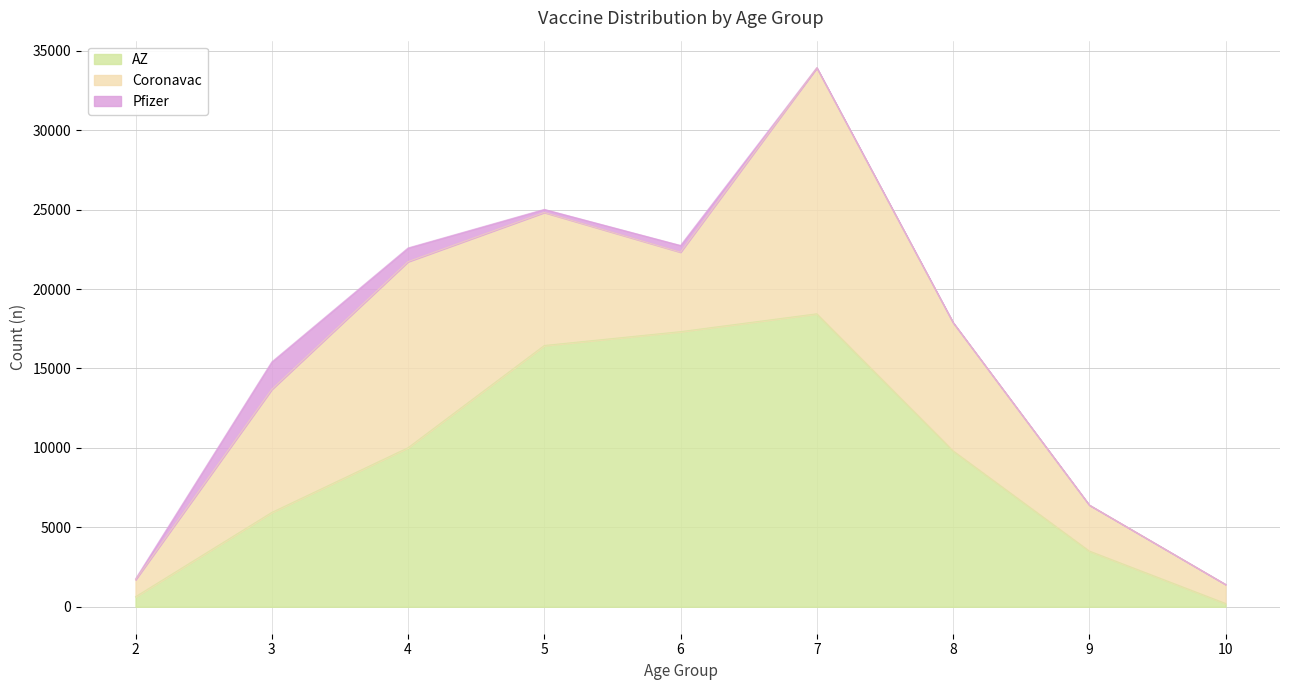

Which has a higher value, 6 or 5?

6